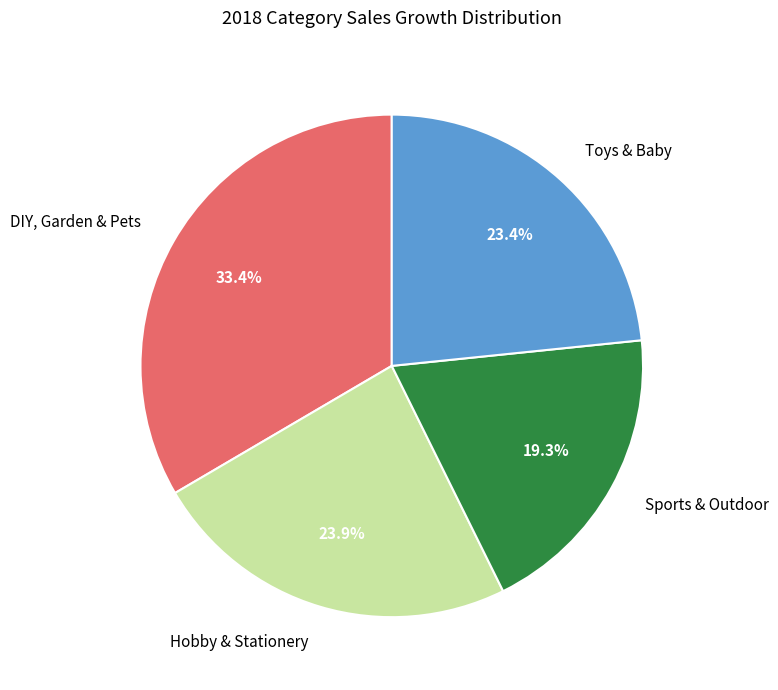

Does any single category account for the majority?

No